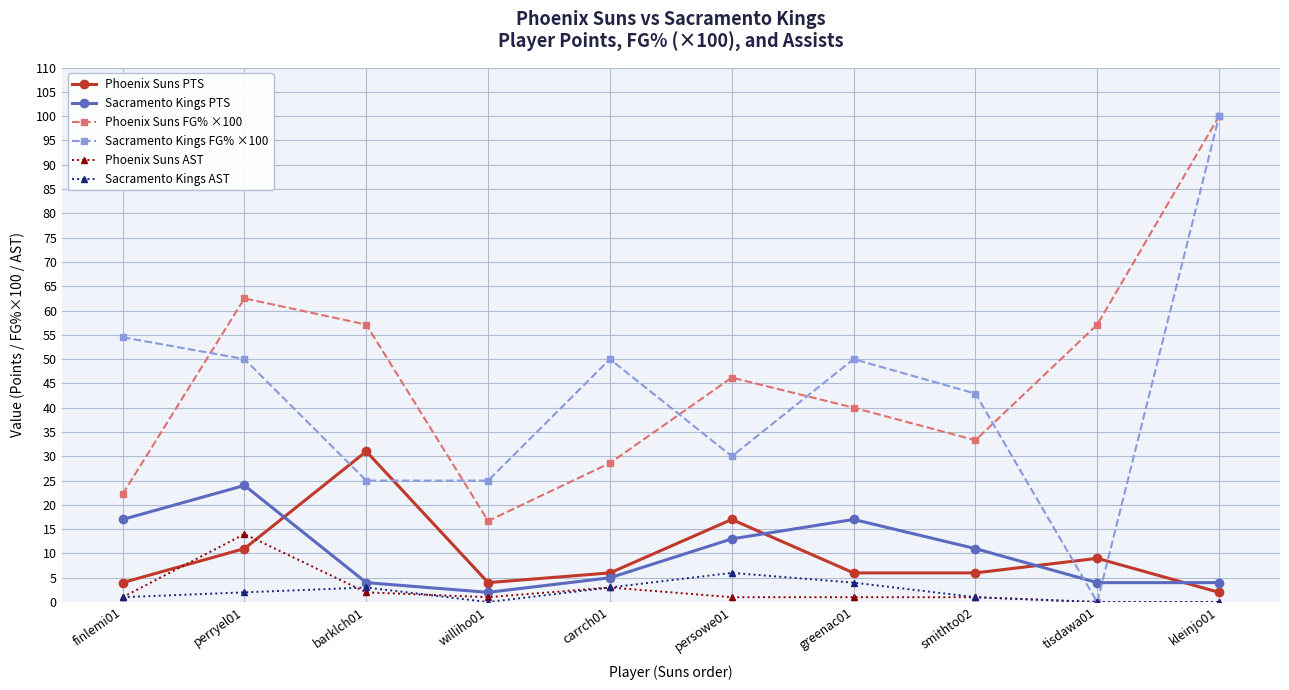

The value of Phoenix Suns PTS at finlemi01 is 4.0. True or false?

True